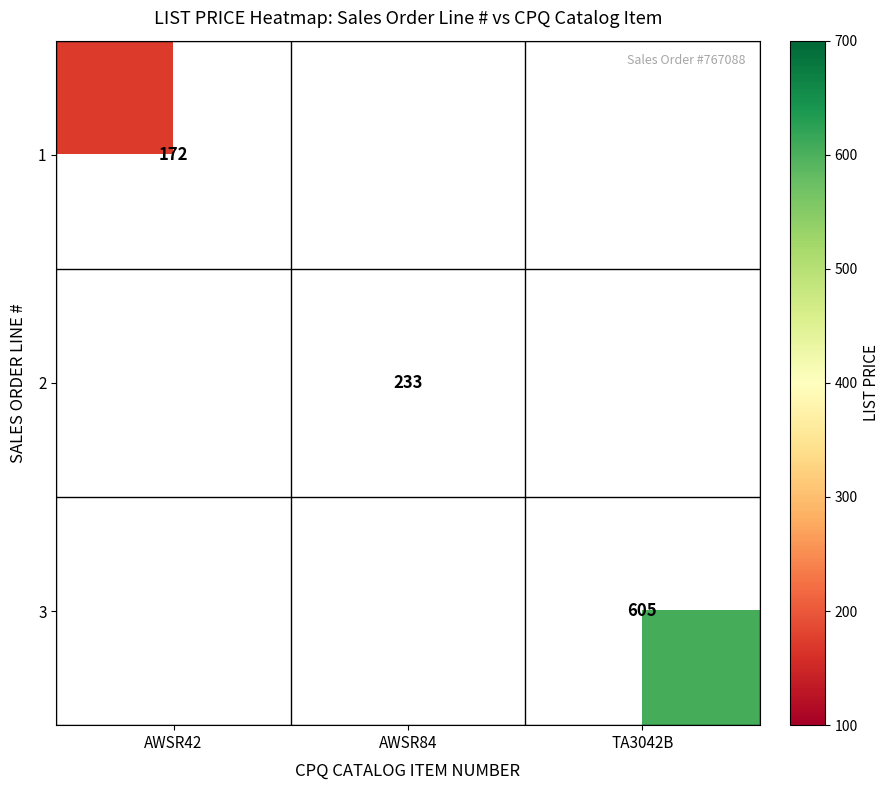

Is the value of 1 at AWSR42 greater than the value of 2 at AWSR84?

No